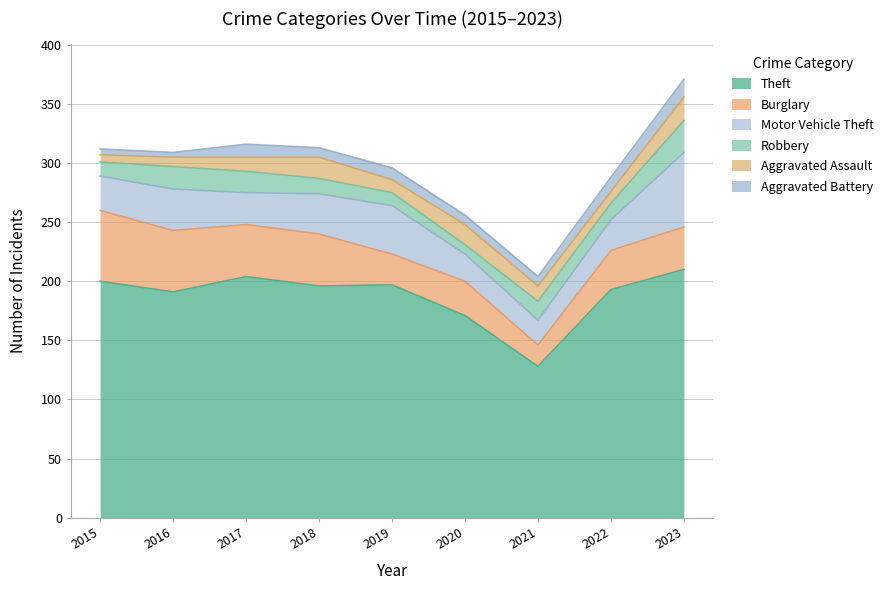

What is the sum of all Aggravated Battery values?

81